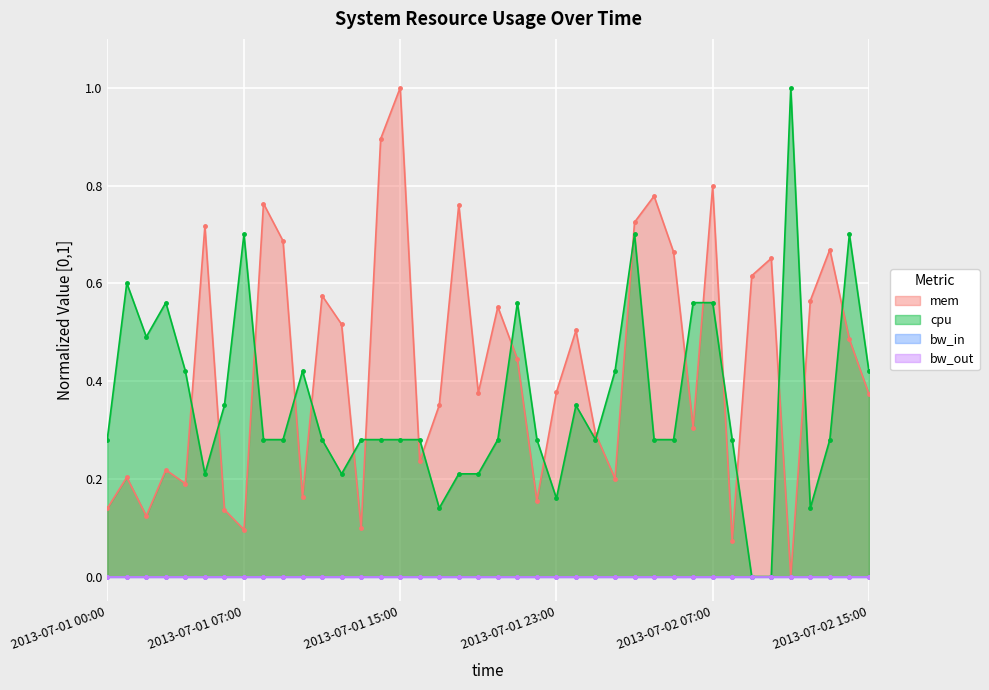

How many interior local peaks does the mem series have?

13